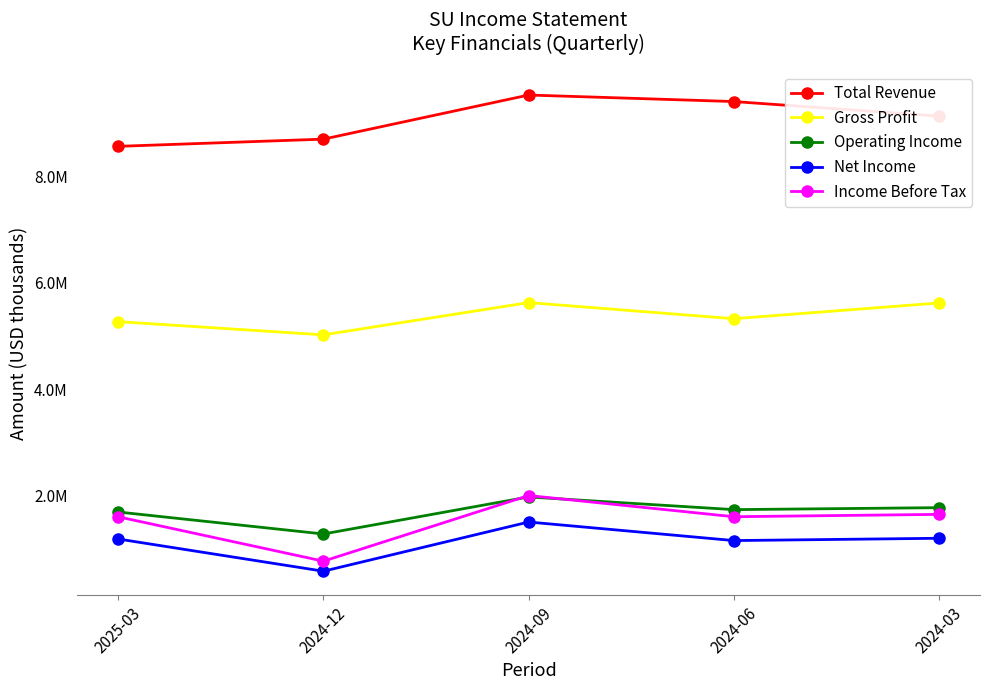

What are all the series names shown in the legend?

Total Revenue, Gross Profit, Operating Income, Net Income, Income Before Tax